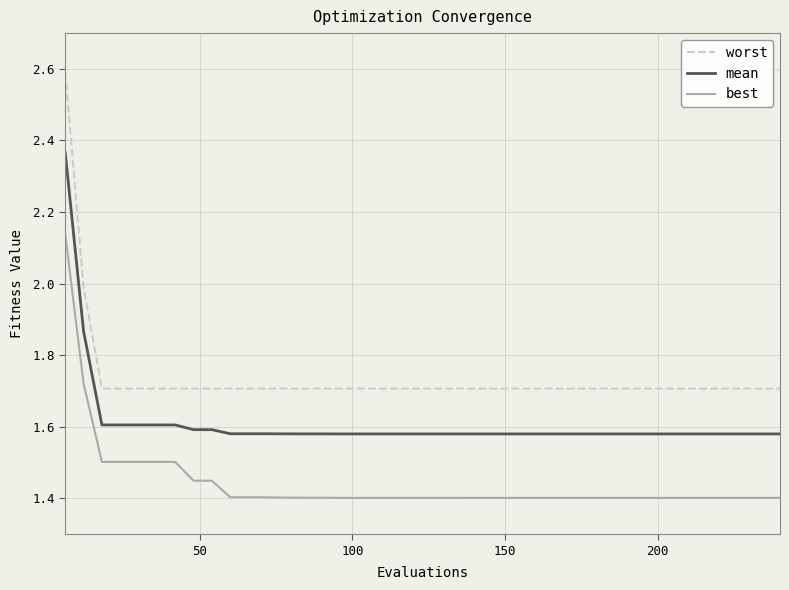

At how many categories does at least one series exceed 2?

1